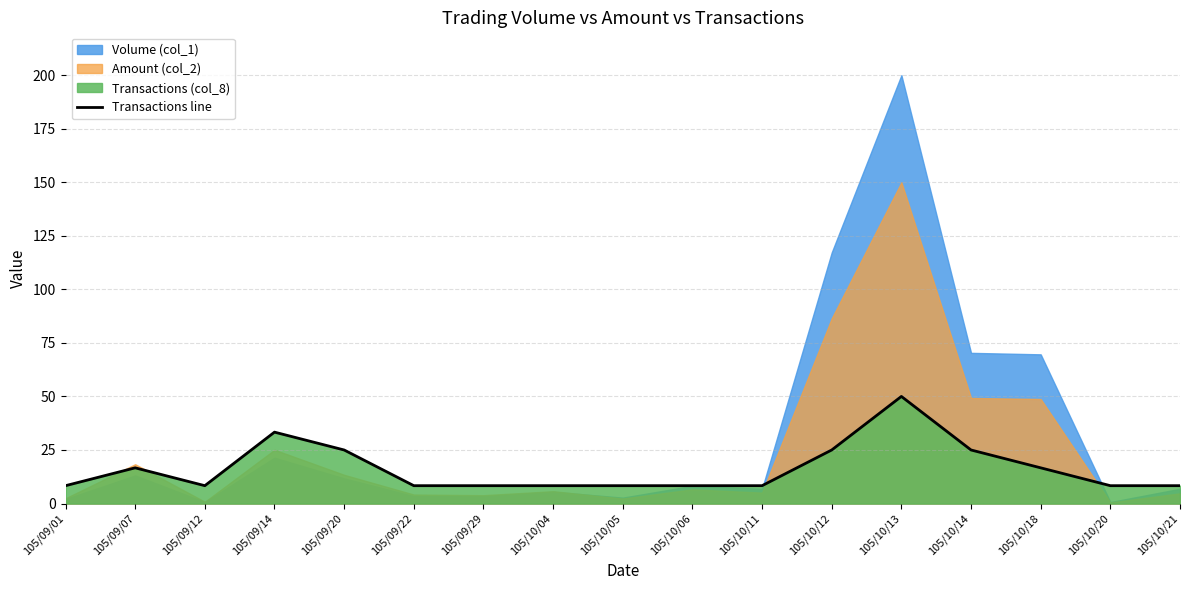

Reading right to left, transcribe all the data shown in this chart.

8.3	8.3	16.7	25.0	50.0	25.0	8.3	8.3	8.3	8.3	8.3	8.3	25.0	33.3	8.3	16.7	8.3